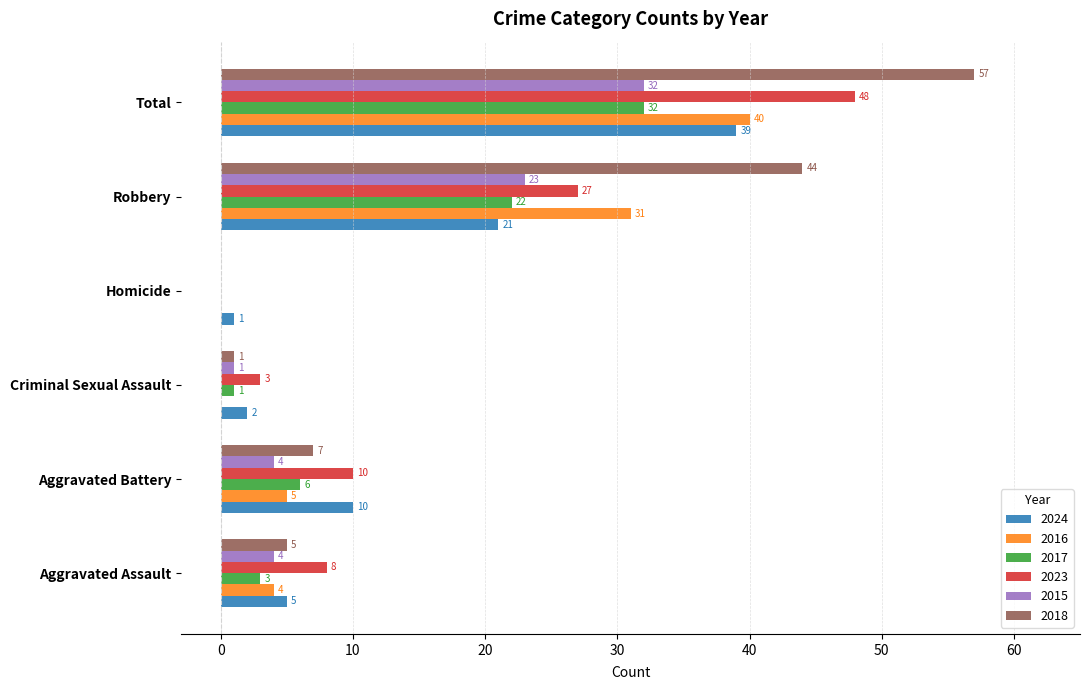

The value of 2016 at Aggravated Assault is 4. True or false?

True